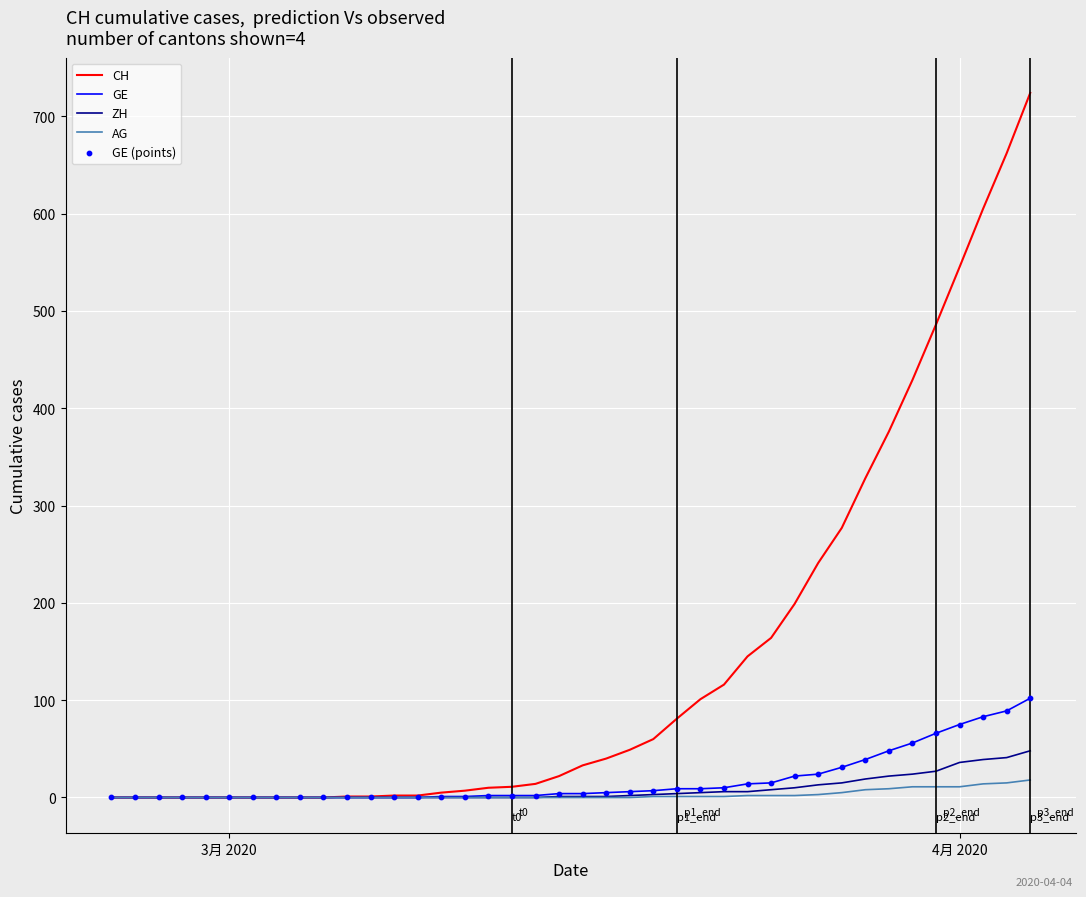

Which series has the largest total across all categories?

CH